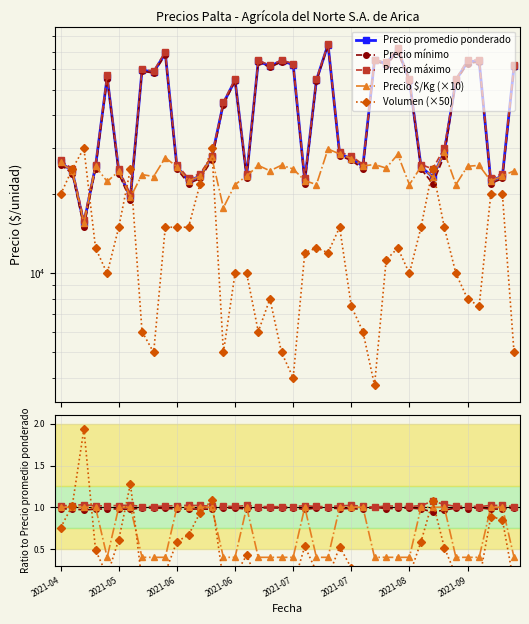

Between 2021-07 and 9, which series saw the biggest shift?

Precio promedio ponderado